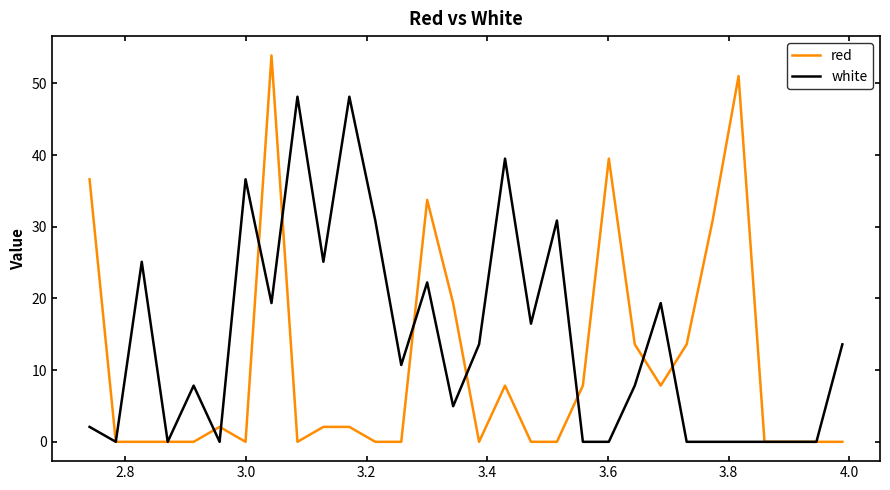

Which series has the largest total across all categories?

white